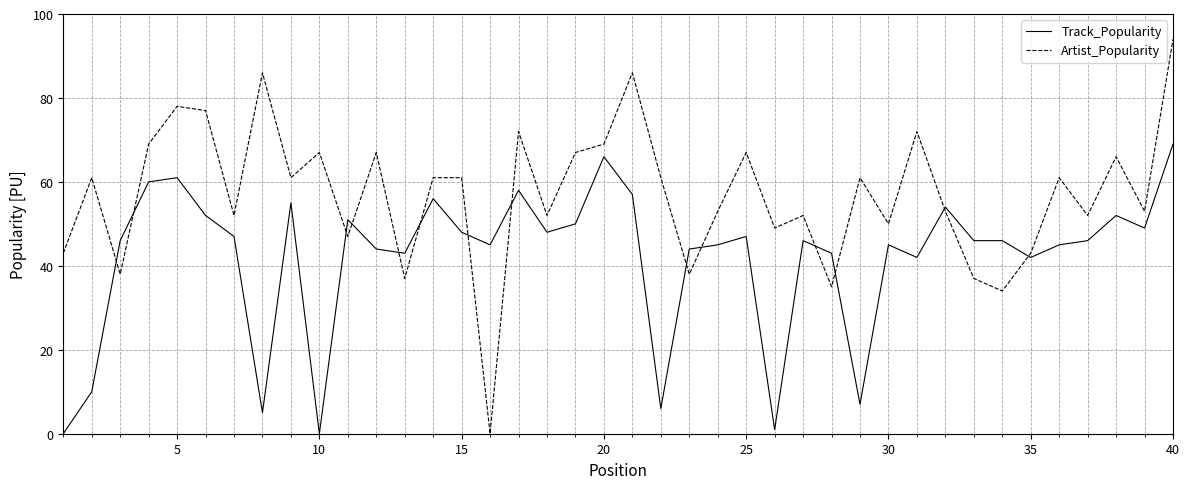

Which series has the largest total across all categories?

Artist_Popularity